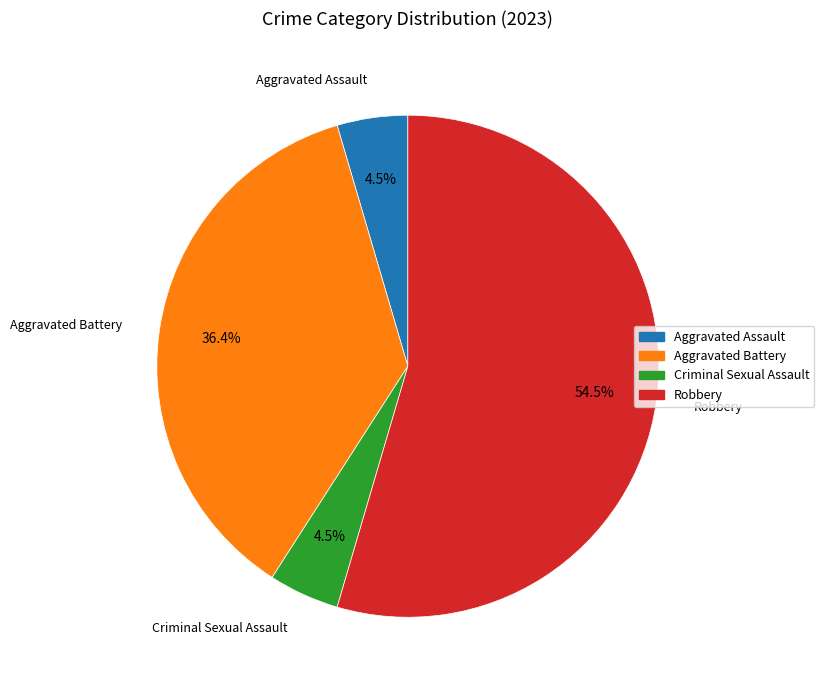

Combined, do Aggravated Assault and Robbery account for over 50%?

Yes